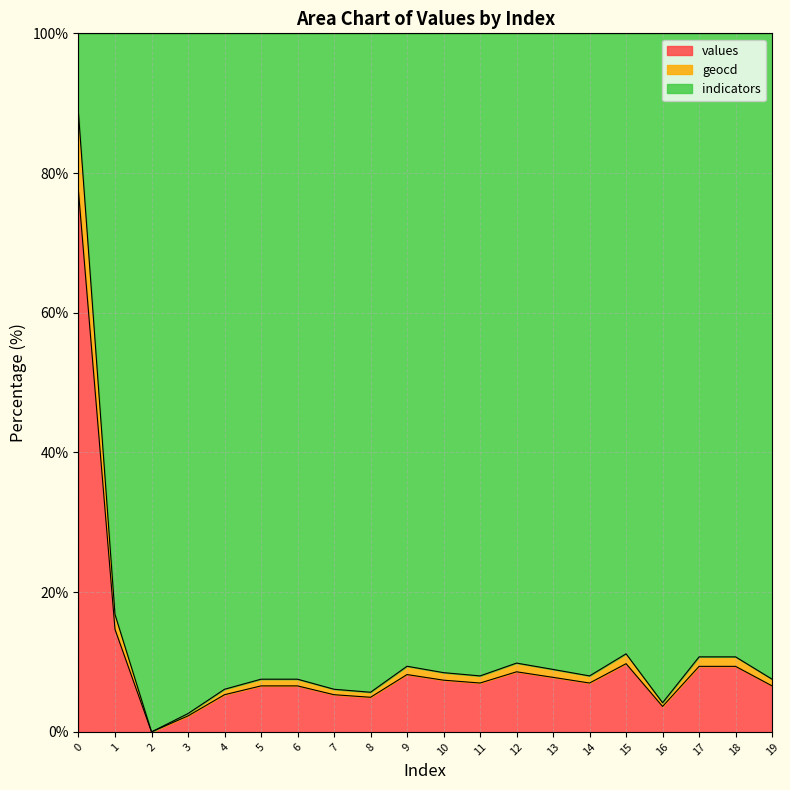

What are all the series names shown in the legend?

values, geocd, indicators